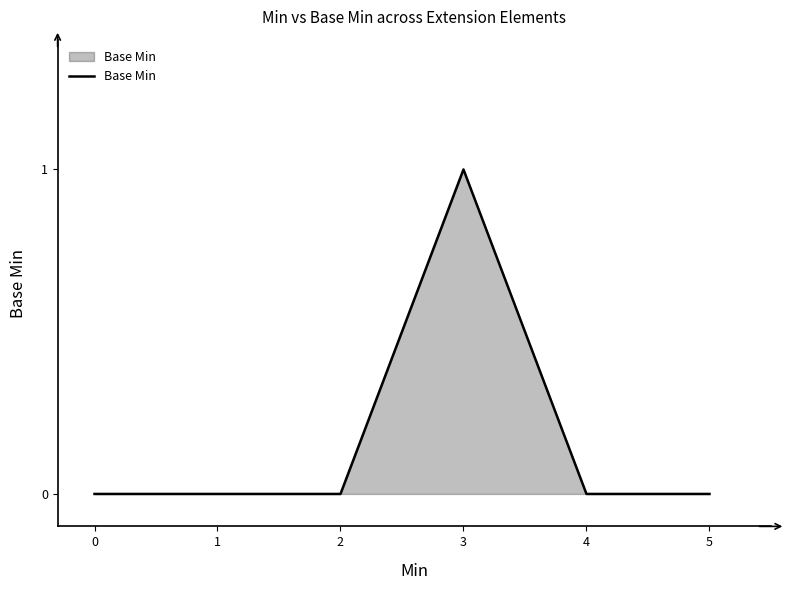

What is the change in value from 2 to 3?

+1